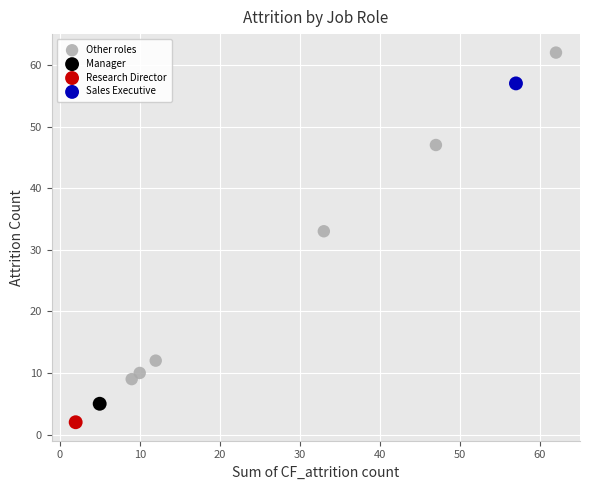

What are all the series names shown in the legend?

Other roles, Manager, Research Director, Sales Executive